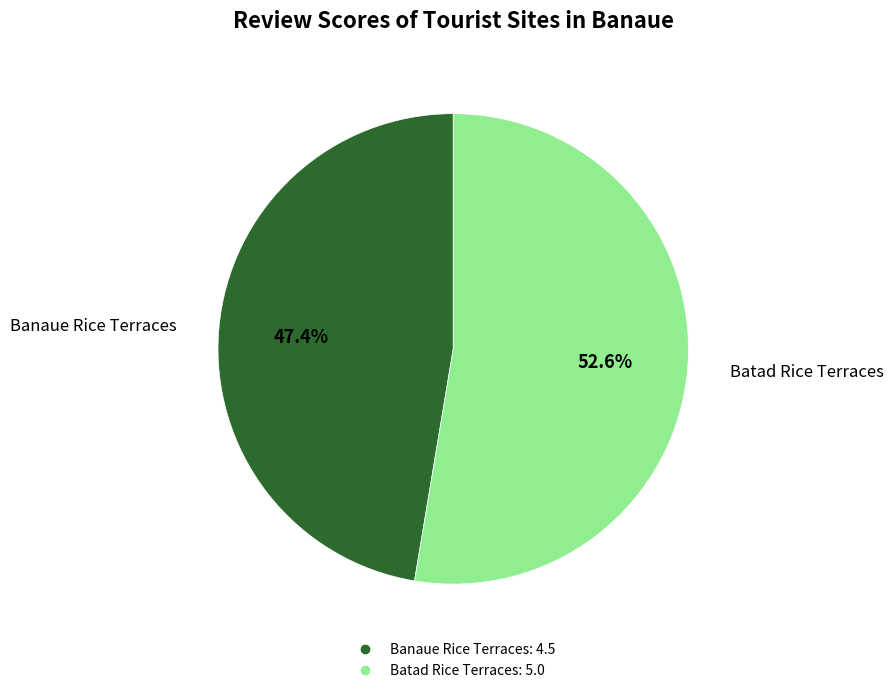

To the nearest percent, what percentage of the pie is Batad Rice Terraces?

53%